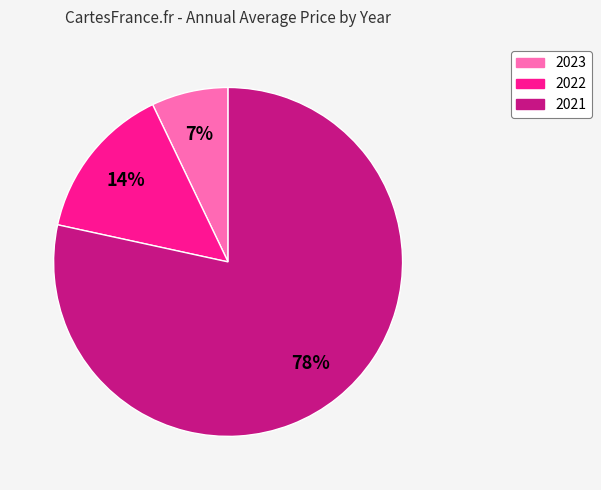

Which category has the smallest portion of the pie?

2023